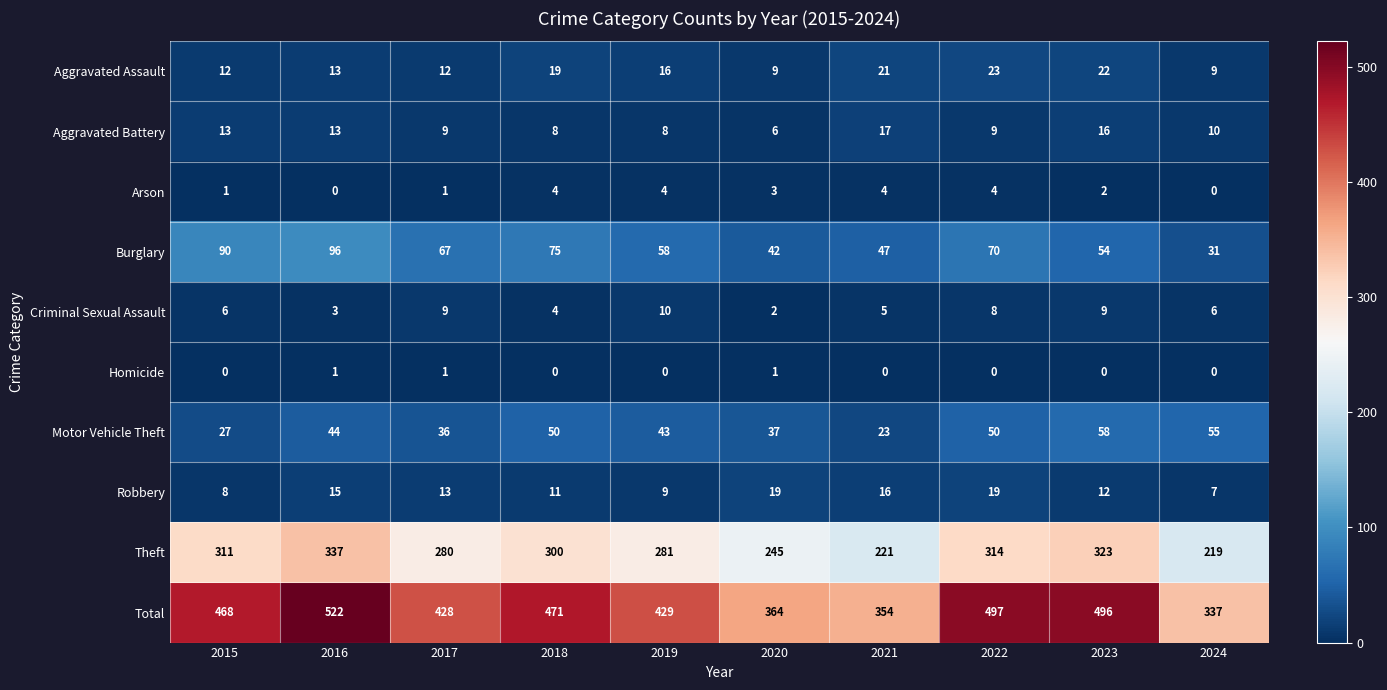

At how many categories does at least one series exceed 320?

10